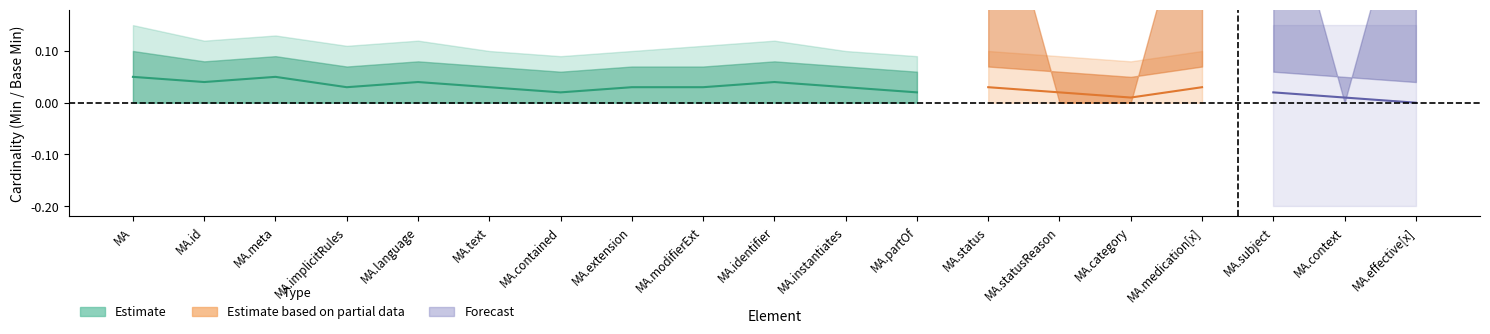

What is the highest value of the Min series?

1